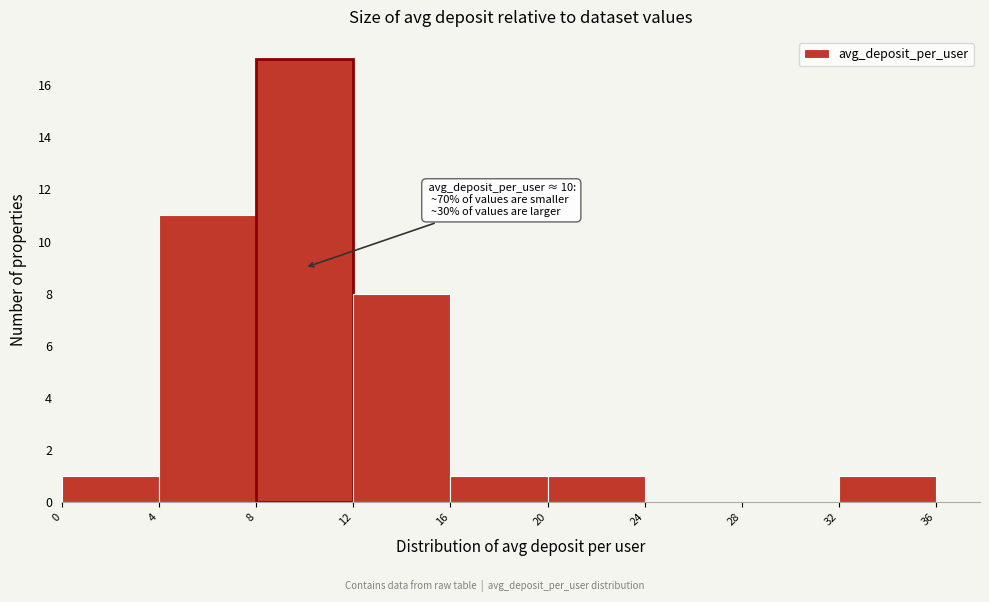

Over which range of the x-axis is the bar tallest?

8 to 12